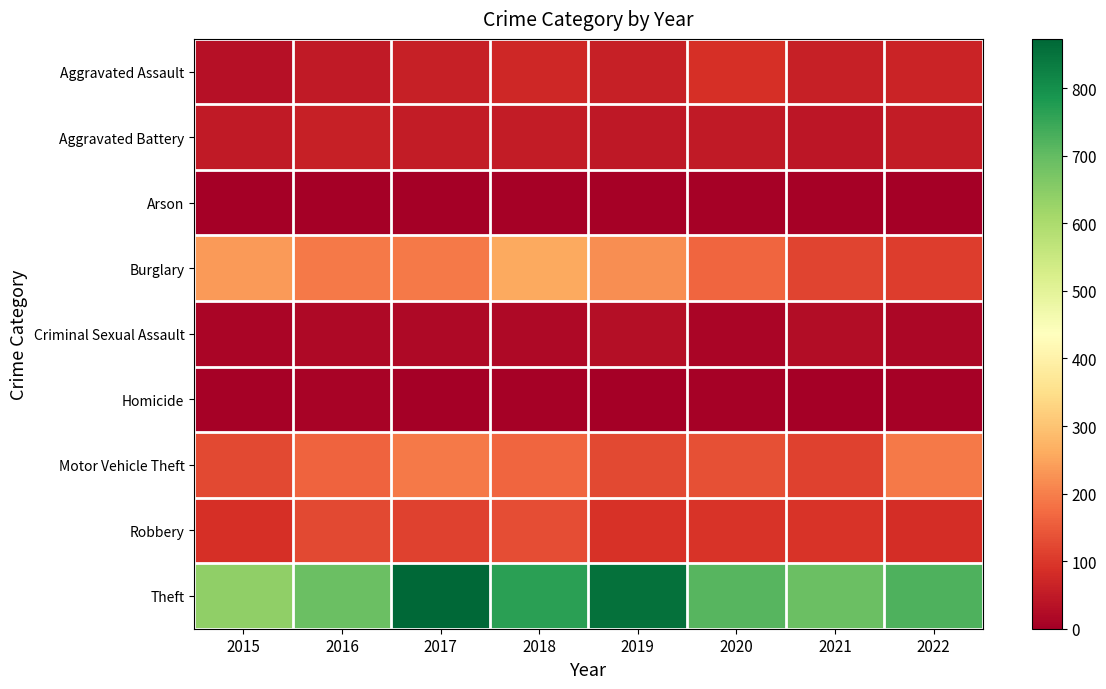

Count the number of categories in the chart.

8